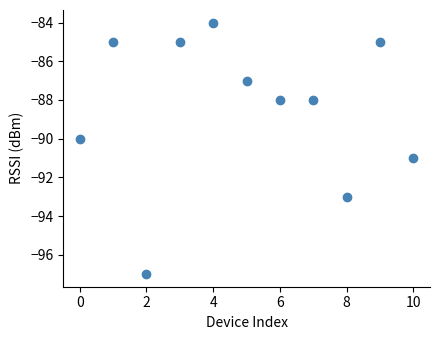

What is the range of Y values (max minus min)?

13